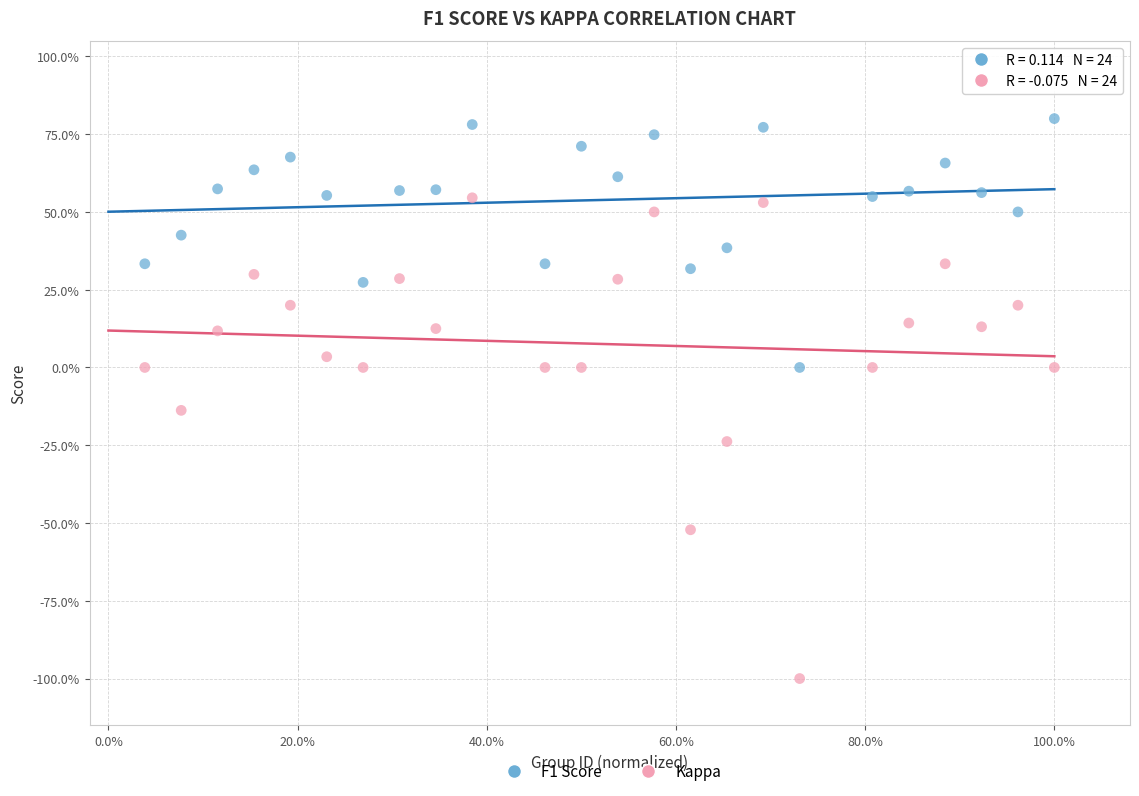

Which series reaches the minimum Y coordinate?

Kappa